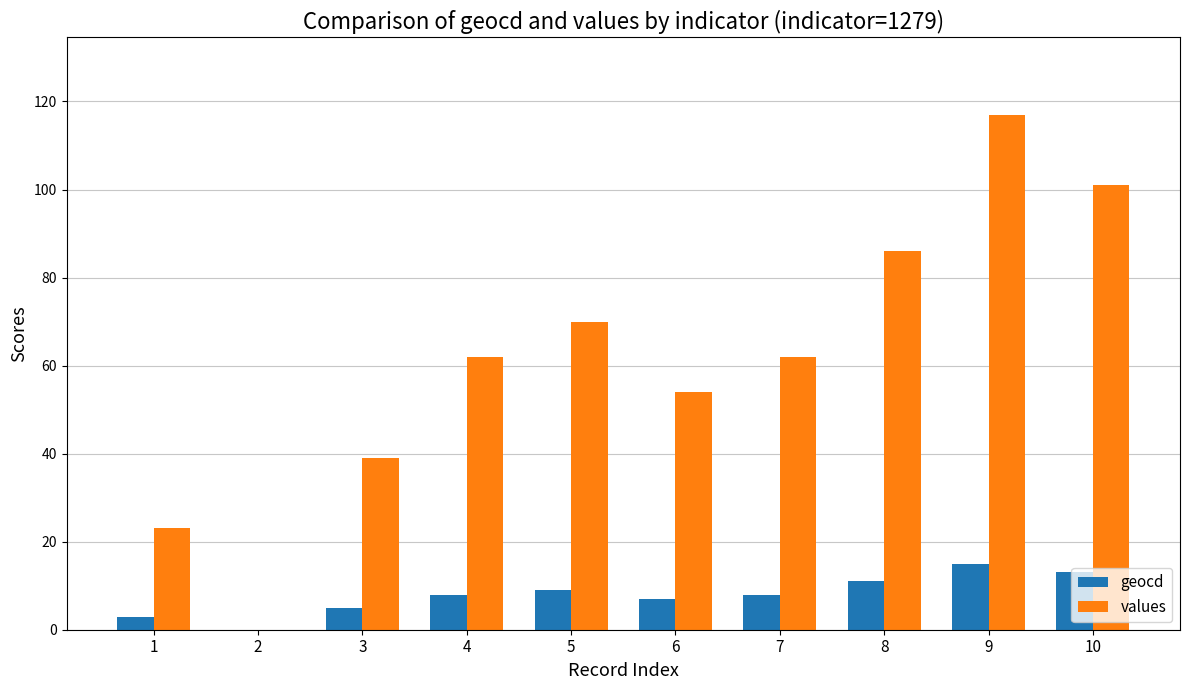

What is the total value across all series at 1?

26